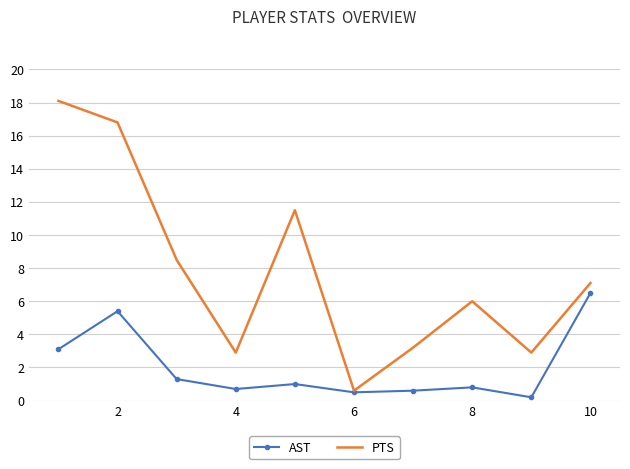

What are all the series names shown in the legend?

AST, PTS